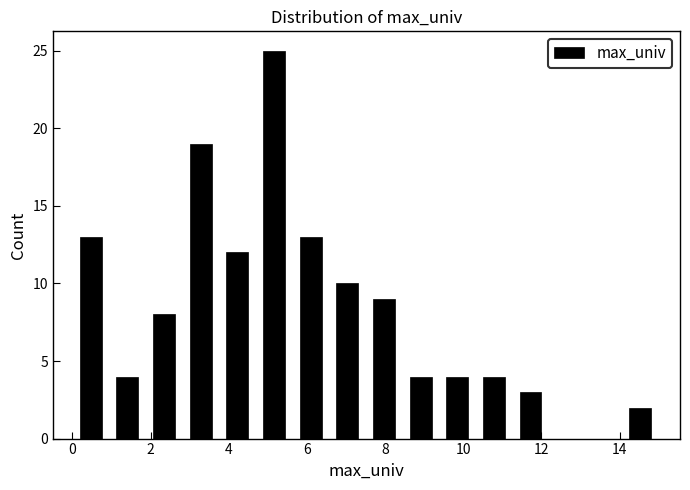

Reading left to right, list every bar in this chart as the range it spans on the x-axis followed by its height. Neither the bar edges nor the heights are printed on the chart, so give them approximately, as read against the axes.

0.0 to 1.0: 13
1.0 to 1.8: 4
1.8 to 2.8: 8
2.8 to 3.8: 19
3.8 to 4.6: 12
4.6 to 5.6: 25
5.6 to 6.6: 13
6.6 to 7.6: 10
7.6 to 8.4: 9
8.4 to 9.4: 4
9.4 to 10.4: 4
10.4 to 11.2: 4
11.2 to 12.2: 3
12.2 to 13.2: 0
13.2 to 14.0: 0
14.0 to 15.0: 2